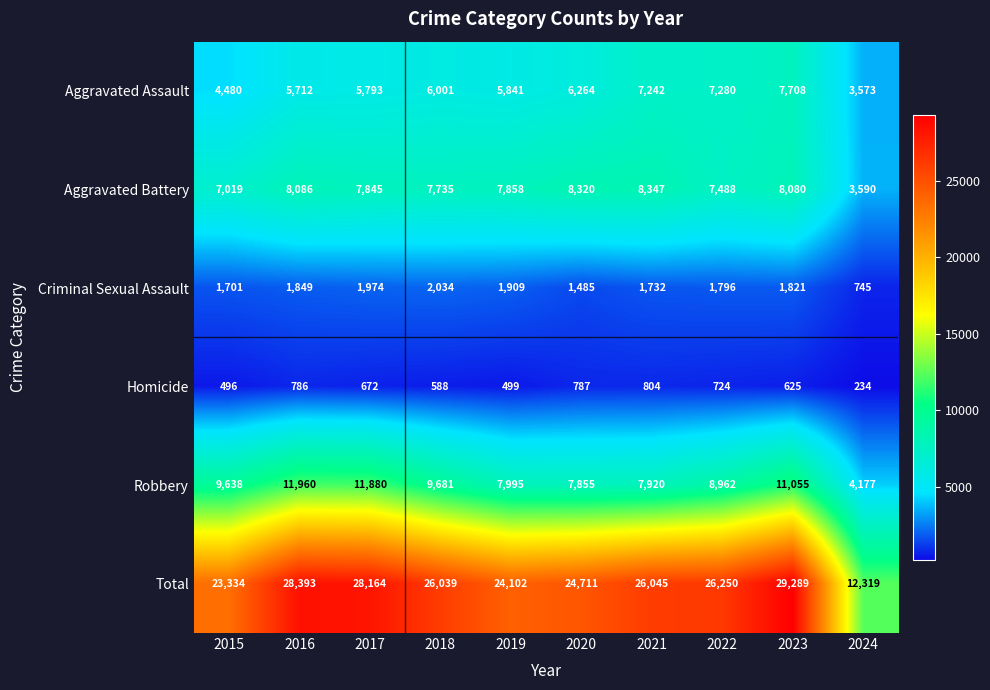

What is the difference between the maximum and minimum values in the Aggravated Battery series?

4757